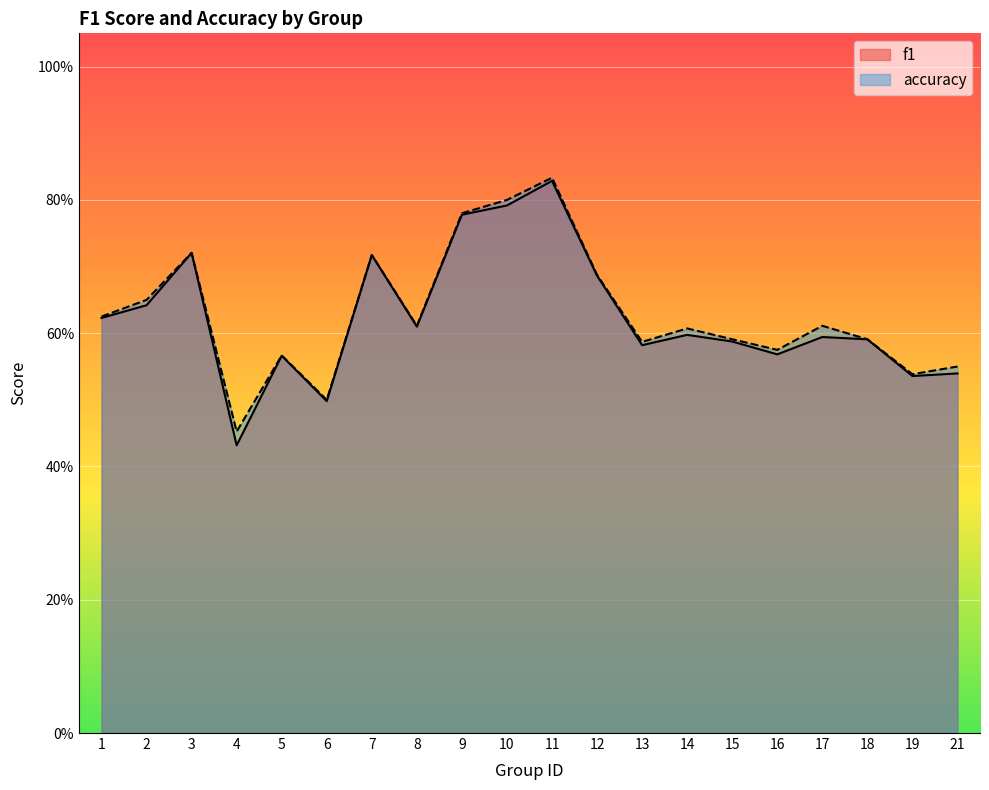

At how many categories does at least one series exceed 0?

20